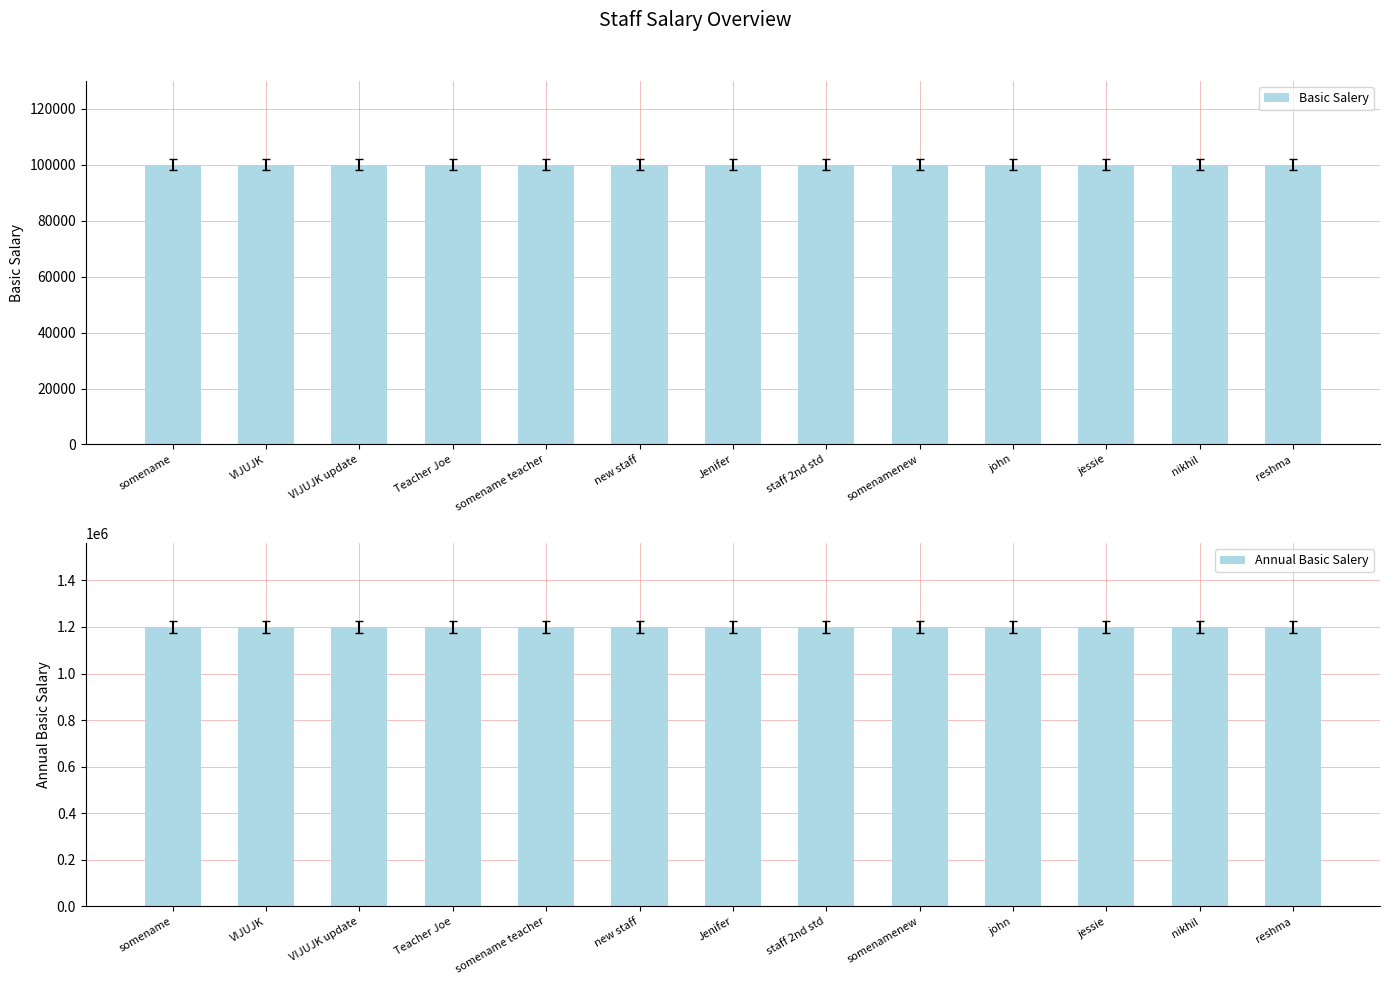

Reading left to right, what are all the values shown in this chart?

Basic Salery: 100000	100000	100000	100000	100000	100000	100000	100000	100000	100000	100000	100000	100000
Annual Basic Salery: 1200000	1200000	1200000	1200000	1200000	1200000	1200000	1200000	1200000	1200000	1200000	1200000	1200000